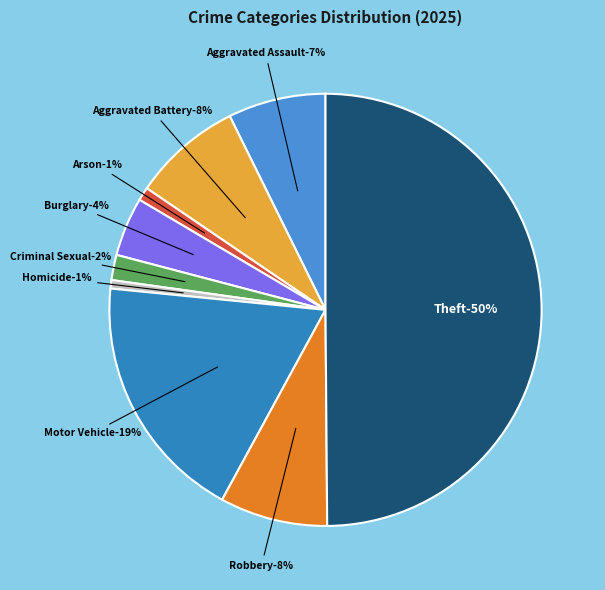

What percentage is the Burglary slice, to the nearest percent?

4%